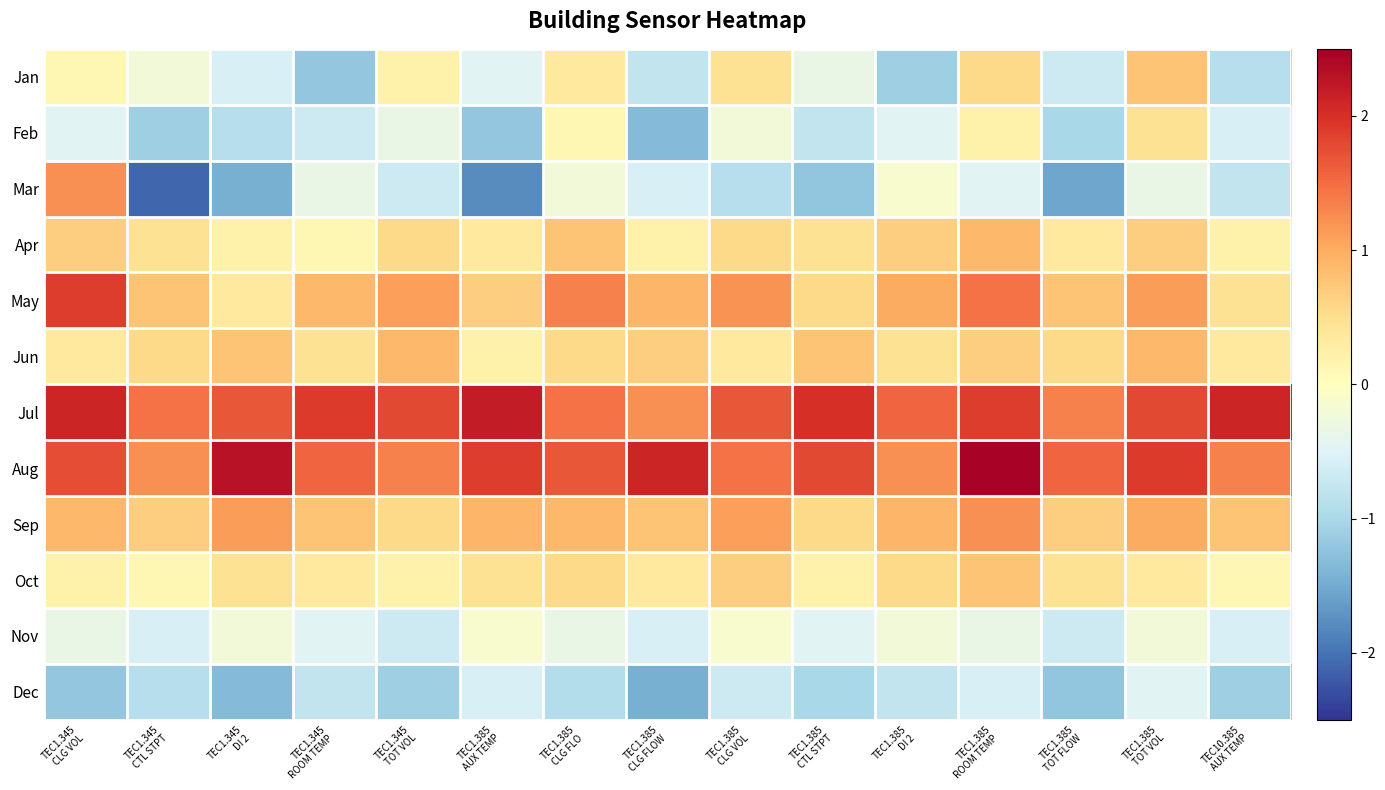

How many distinct data groups are displayed?

12